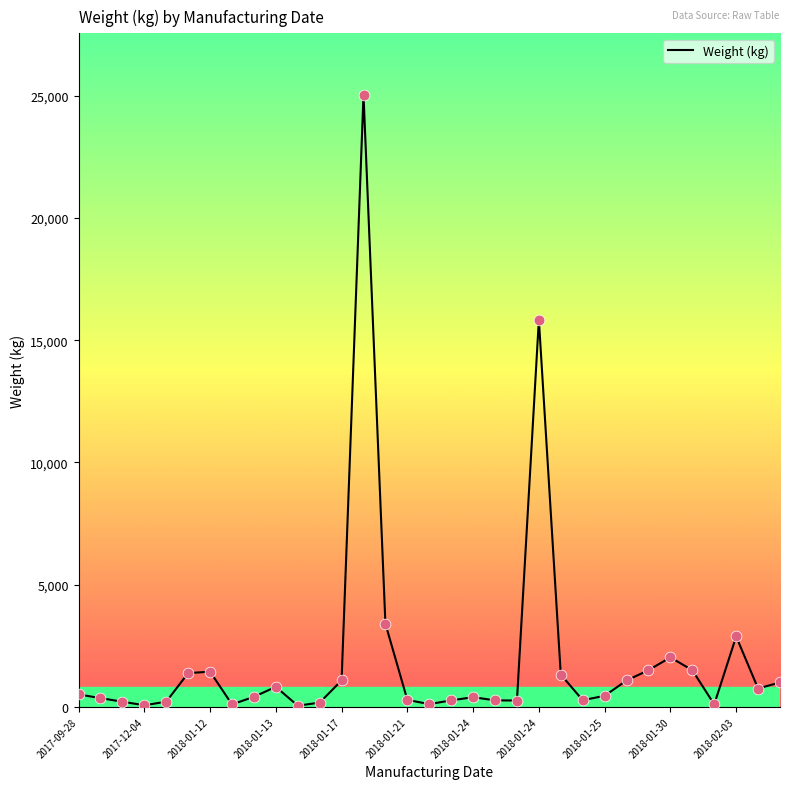

What is the greatest value displayed?

25056